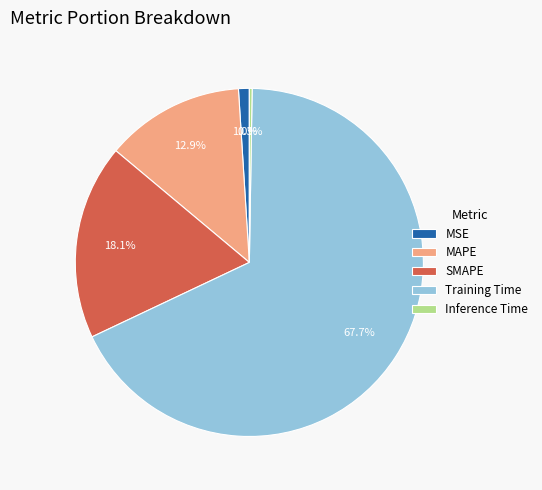

Which slice is the largest?

Training Time